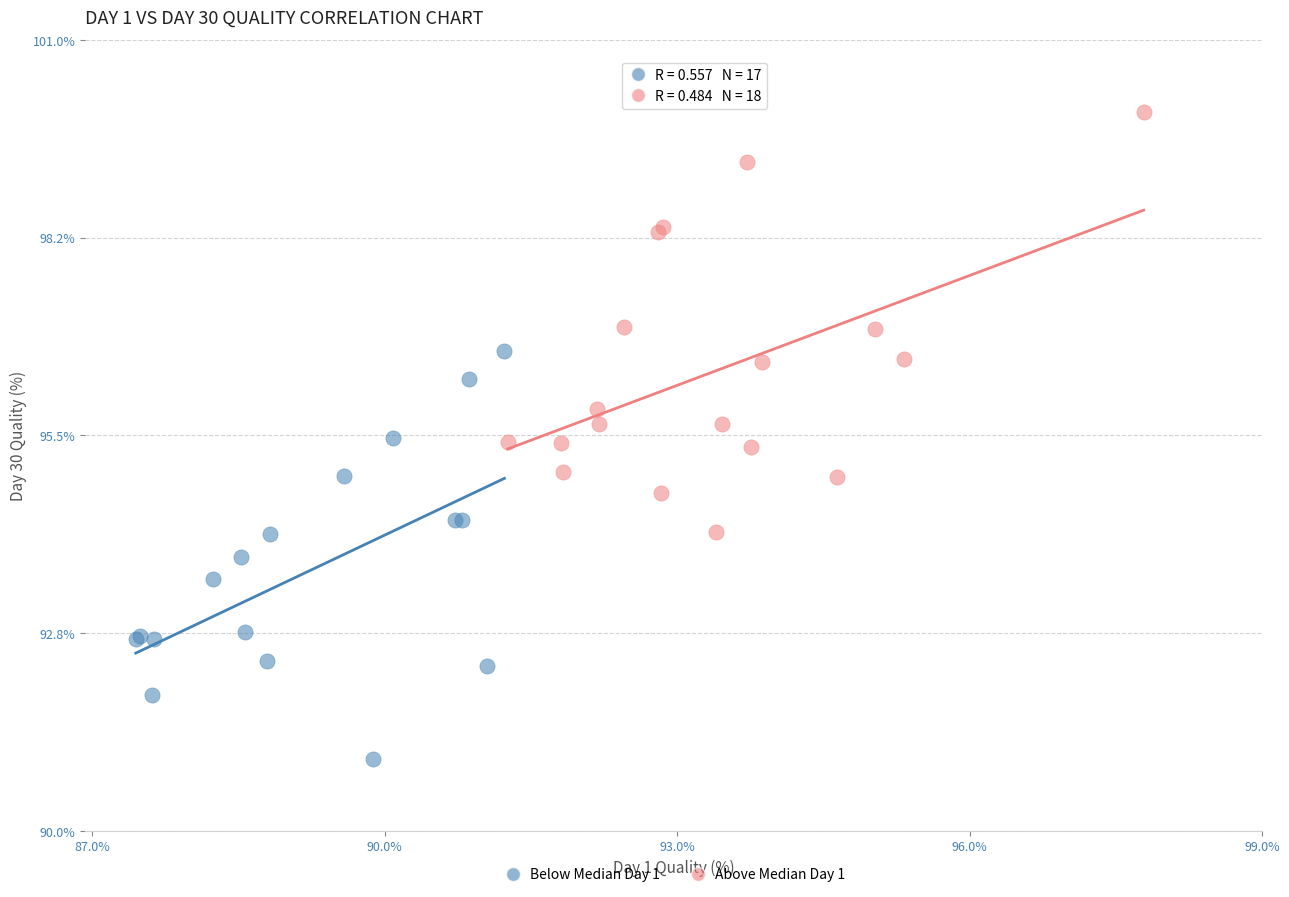

Which series contains the lowest Y value?

Below Median Day 1